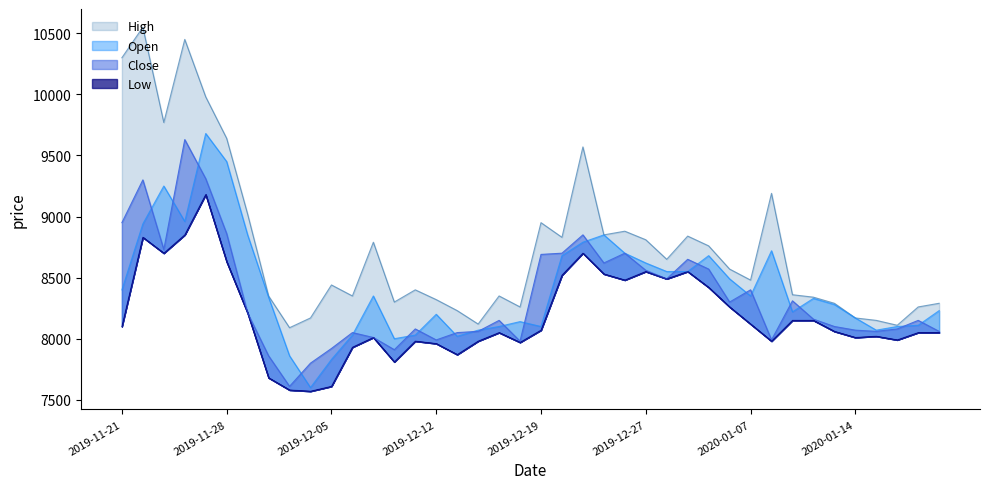

Count the number of categories in the chart.

40